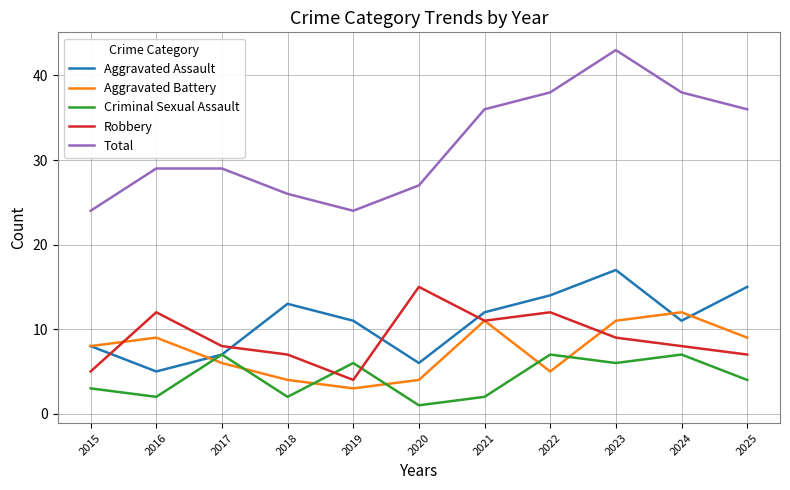

What are all the series names shown in the legend?

Aggravated Assault, Aggravated Battery, Criminal Sexual Assault, Robbery, Total